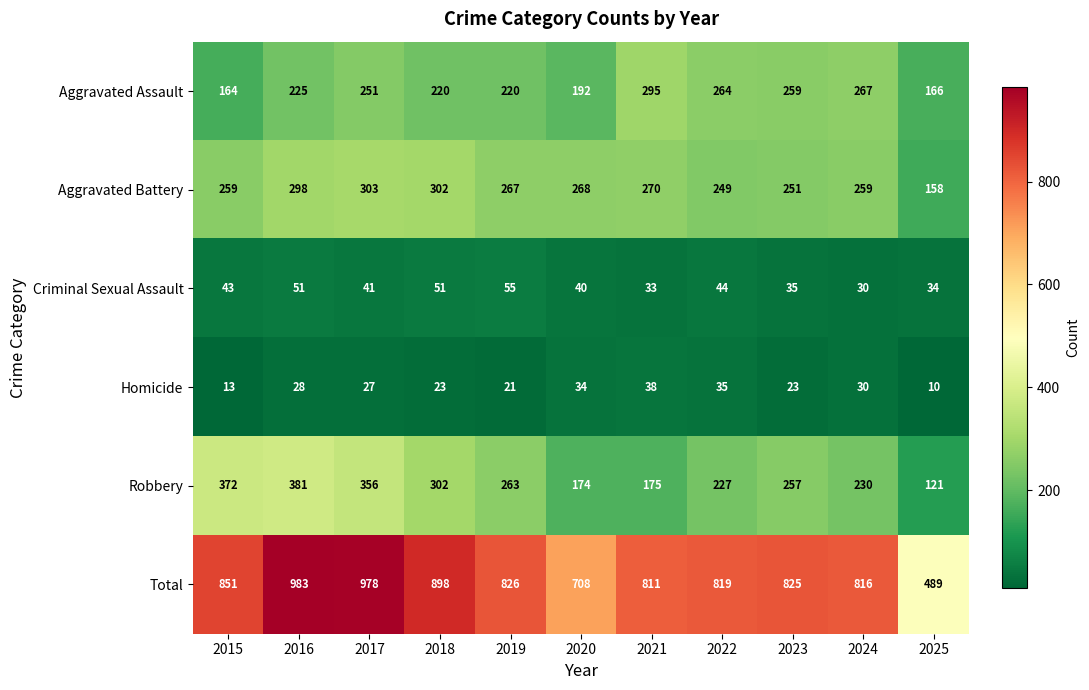

At which category is the sum across all series the highest?

2016